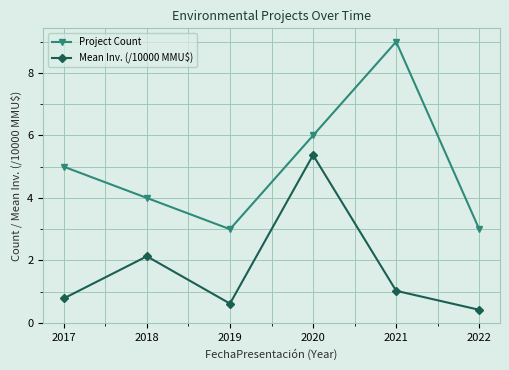

Reading left to right, extract all data points from this chart.

Project Count: 2017=5.0	2018=4.0	2019=3.0	2020=6.0	2021=9.0	2022=3.0
Mean Inv. (/10000 MMU$): 2017=0.8	2018=2.1	2019=0.6	2020=5.4	2021=1.0	2022=0.4